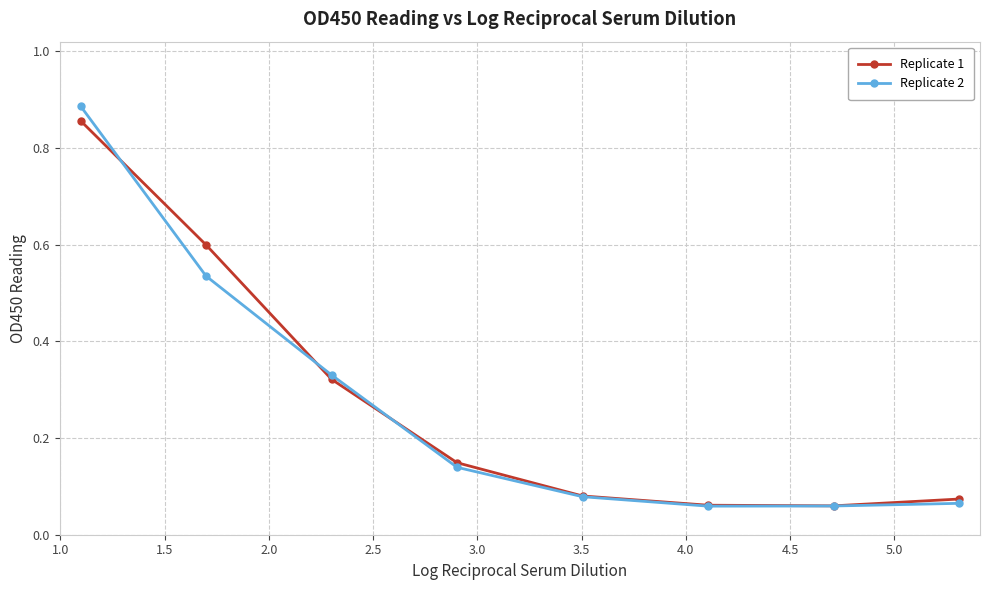

Count the number of data series in this chart.

2